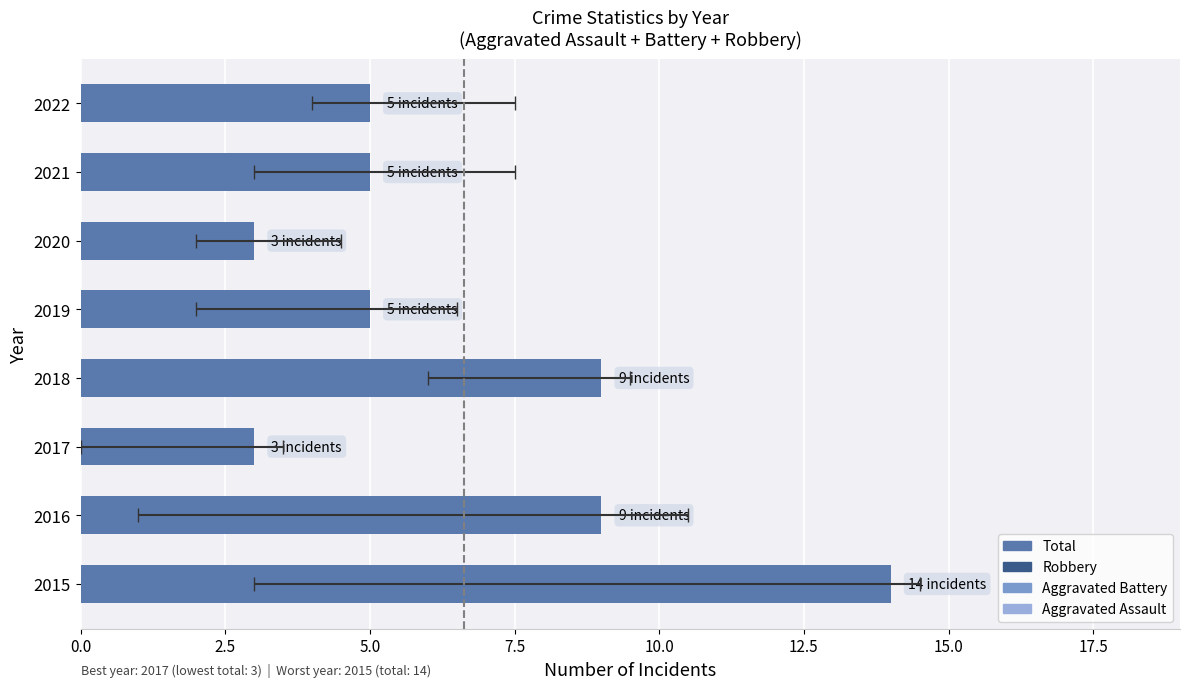

Is it true that the value at 2015 is 24?

False